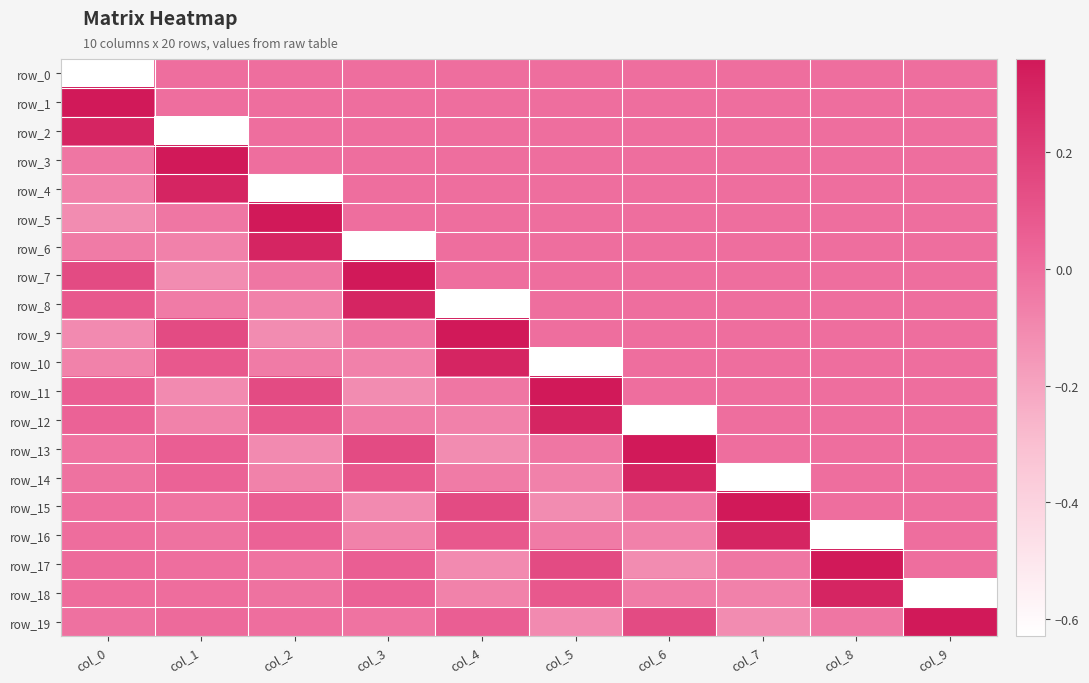

Reading left to right, transcribe all the data shown in this chart.

row_0: col_0=-0.6	col_1=0.0	col_2=0.0	col_3=0.0	col_4=0.0	col_5=0.0	col_6=0.0	col_7=0.0	col_8=0.0	col_9=0.0
row_1: col_0=0.4	col_1=0.0	col_2=0.0	col_3=0.0	col_4=0.0	col_5=0.0	col_6=0.0	col_7=0.0	col_8=0.0	col_9=0.0
row_2: col_0=0.3	col_1=-0.6	col_2=0.0	col_3=0.0	col_4=0.0	col_5=0.0	col_6=0.0	col_7=0.0	col_8=0.0	col_9=0.0
row_3: col_0=-0.0	col_1=0.4	col_2=0.0	col_3=0.0	col_4=0.0	col_5=0.0	col_6=0.0	col_7=0.0	col_8=0.0	col_9=0.0
row_4: col_0=-0.1	col_1=0.3	col_2=-0.6	col_3=0.0	col_4=0.0	col_5=0.0	col_6=0.0	col_7=0.0	col_8=0.0	col_9=0.0
row_5: col_0=-0.1	col_1=-0.0	col_2=0.4	col_3=0.0	col_4=0.0	col_5=0.0	col_6=0.0	col_7=0.0	col_8=0.0	col_9=0.0
row_6: col_0=-0.0	col_1=-0.1	col_2=0.3	col_3=-0.6	col_4=0.0	col_5=0.0	col_6=0.0	col_7=0.0	col_8=0.0	col_9=0.0
row_7: col_0=0.1	col_1=-0.1	col_2=-0.0	col_3=0.4	col_4=0.0	col_5=0.0	col_6=0.0	col_7=0.0	col_8=0.0	col_9=0.0
row_8: col_0=0.1	col_1=-0.0	col_2=-0.1	col_3=0.3	col_4=-0.6	col_5=0.0	col_6=0.0	col_7=0.0	col_8=0.0	col_9=0.0
row_9: col_0=-0.1	col_1=0.1	col_2=-0.1	col_3=-0.0	col_4=0.4	col_5=0.0	col_6=0.0	col_7=0.0	col_8=0.0	col_9=0.0
row_10: col_0=-0.1	col_1=0.1	col_2=-0.0	col_3=-0.1	col_4=0.3	col_5=-0.6	col_6=0.0	col_7=0.0	col_8=0.0	col_9=0.0
row_11: col_0=0.1	col_1=-0.1	col_2=0.1	col_3=-0.1	col_4=-0.0	col_5=0.4	col_6=0.0	col_7=0.0	col_8=0.0	col_9=0.0
row_12: col_0=0.0	col_1=-0.1	col_2=0.1	col_3=-0.0	col_4=-0.1	col_5=0.3	col_6=-0.6	col_7=0.0	col_8=0.0	col_9=0.0
row_13: col_0=-0.0	col_1=0.1	col_2=-0.1	col_3=0.1	col_4=-0.1	col_5=-0.0	col_6=0.4	col_7=0.0	col_8=0.0	col_9=0.0
row_14: col_0=-0.0	col_1=0.0	col_2=-0.1	col_3=0.1	col_4=-0.0	col_5=-0.1	col_6=0.3	col_7=-0.6	col_8=0.0	col_9=0.0
row_15: col_0=-0.0	col_1=-0.0	col_2=0.1	col_3=-0.1	col_4=0.1	col_5=-0.1	col_6=-0.0	col_7=0.4	col_8=0.0	col_9=0.0
row_16: col_0=0.0	col_1=-0.0	col_2=0.0	col_3=-0.1	col_4=0.1	col_5=-0.0	col_6=-0.1	col_7=0.3	col_8=-0.6	col_9=0.0
row_17: col_0=0.0	col_1=-0.0	col_2=-0.0	col_3=0.1	col_4=-0.1	col_5=0.1	col_6=-0.1	col_7=-0.0	col_8=0.4	col_9=0.0
row_18: col_0=0.0	col_1=0.0	col_2=-0.0	col_3=0.0	col_4=-0.1	col_5=0.1	col_6=-0.0	col_7=-0.1	col_8=0.3	col_9=-0.6
row_19: col_0=-0.0	col_1=0.0	col_2=-0.0	col_3=-0.0	col_4=0.1	col_5=-0.1	col_6=0.1	col_7=-0.1	col_8=-0.0	col_9=0.4